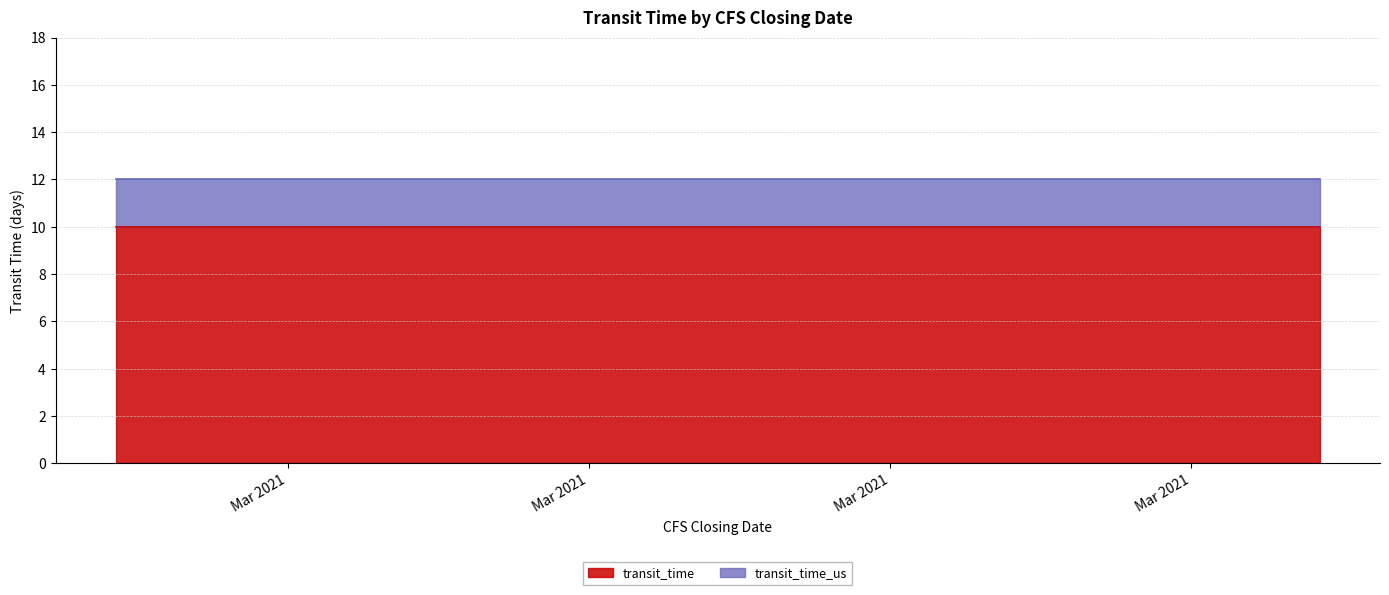

How many lines are shown in the chart?

2